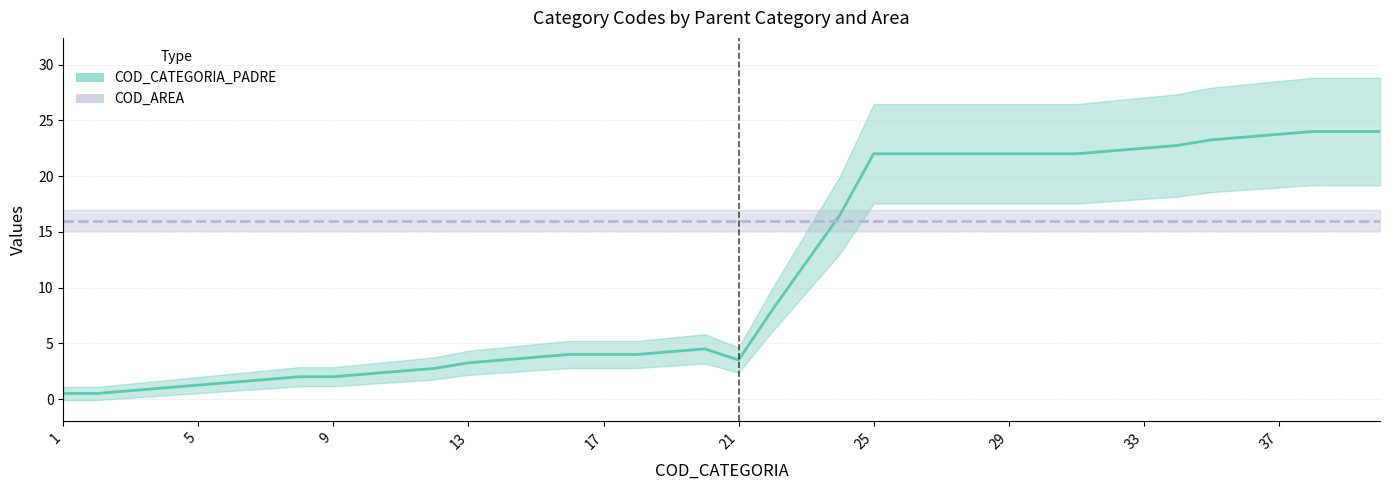

The value of COD_CATEGORIA_PADRE at 14 is 0.9. True or false?

False